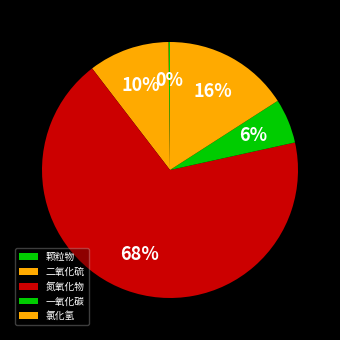

What portion of the pie excludes 二氧化硫?

89.8%